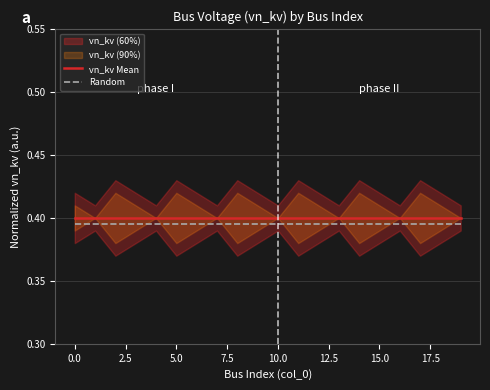

What is the label of the 11th point from the left?

10